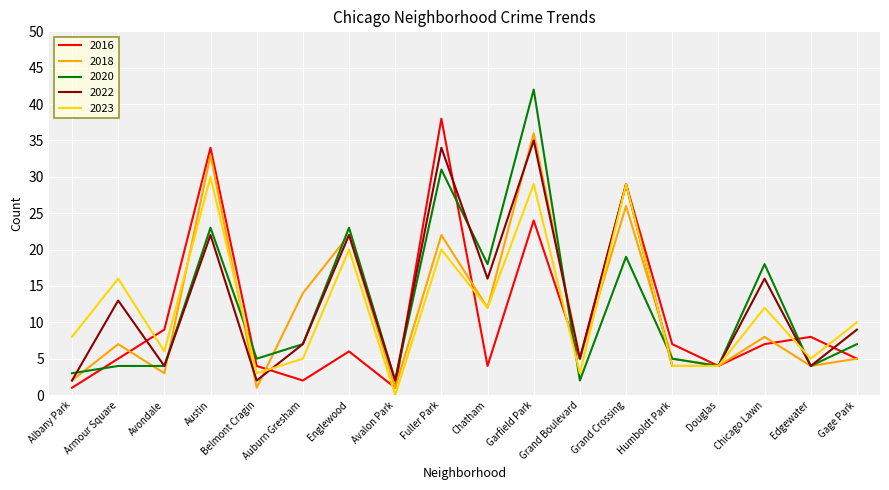

The 2020 series shows 2 at Grand Boulevard. True or false?

True